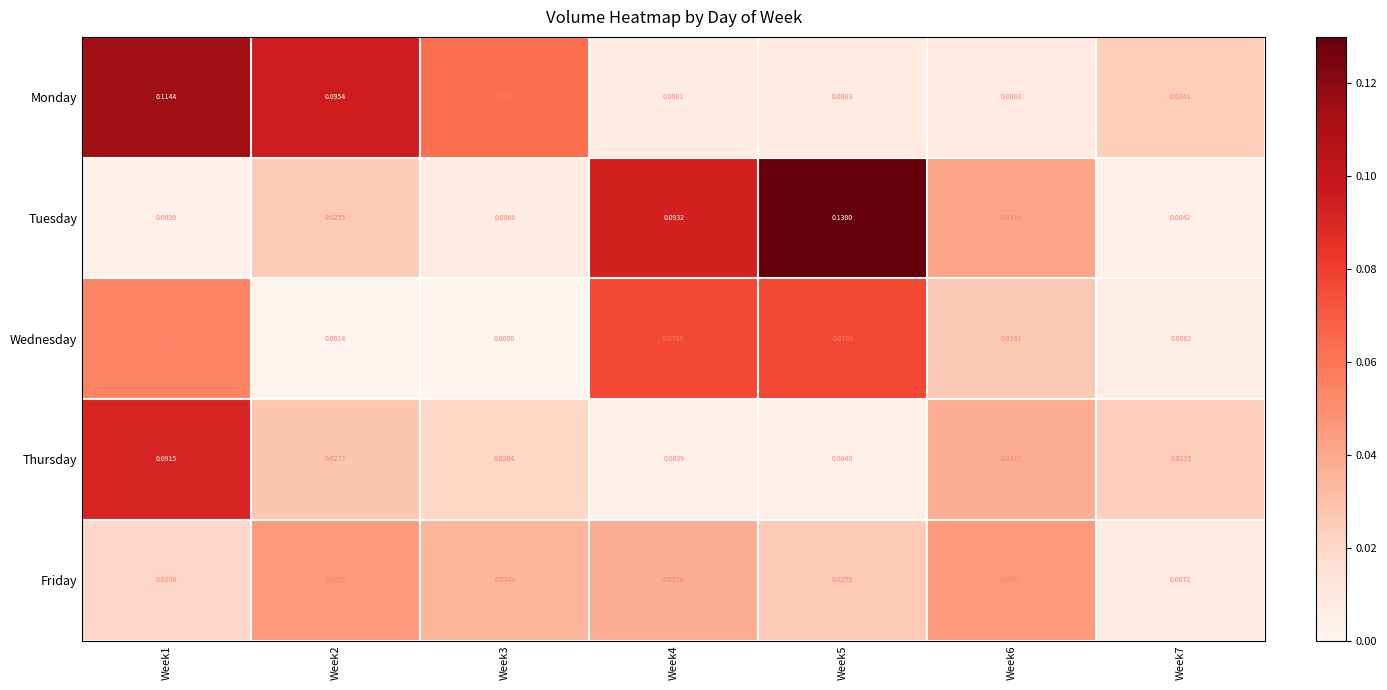

Which series has the largest range (max minus min)?

Tuesday